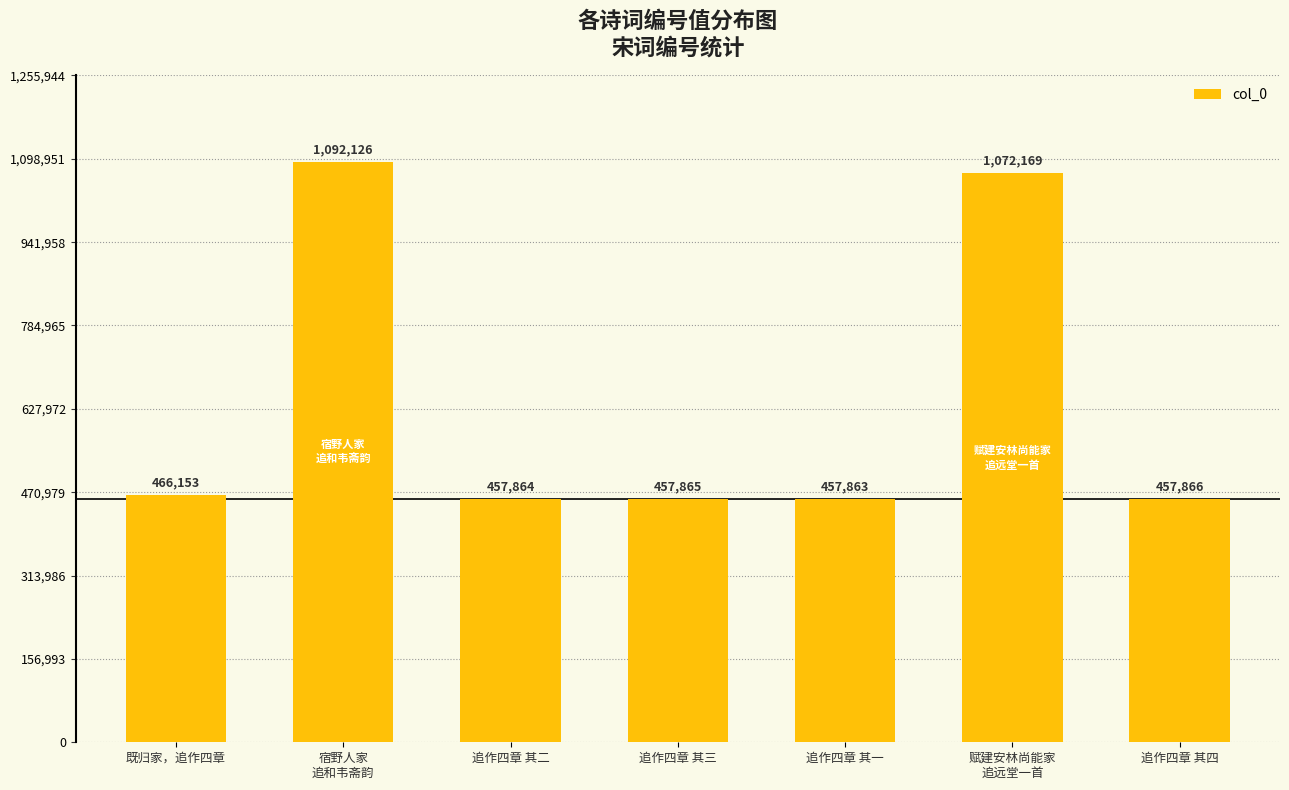

Reading left to right, extract all data points from this chart.

466153	1092126	457864	457865	457863	1072169	457866